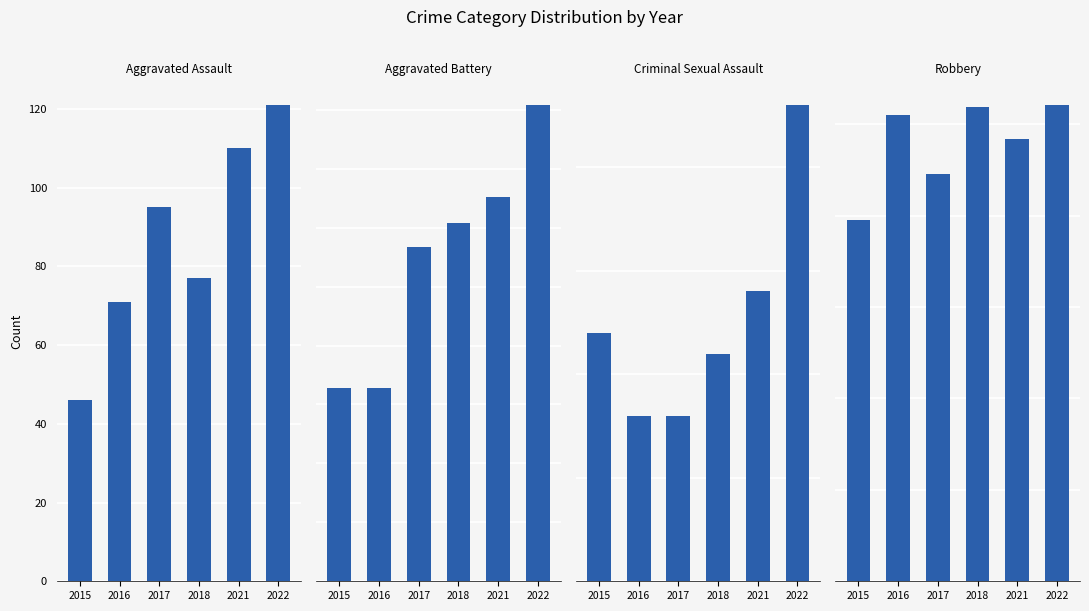

True or false: Criminal Sexual Assault has a value of 8 at 2016.

True